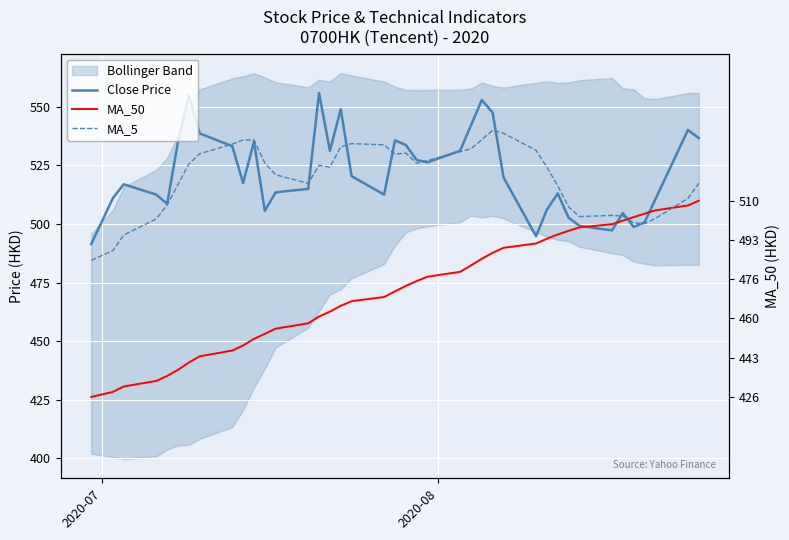

What is the highest value of the Close Price series?

555.9